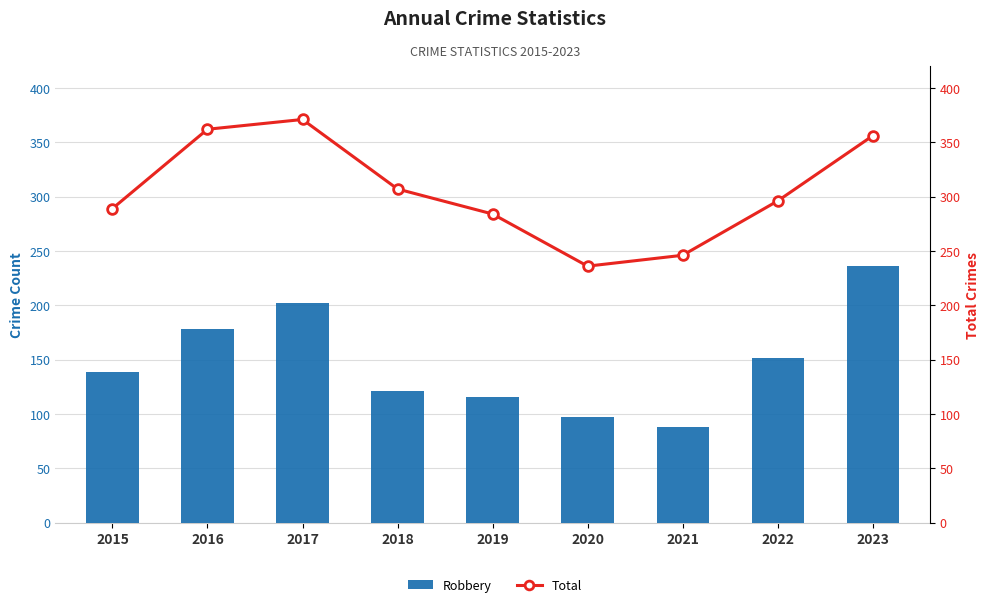

Which series has the largest total across all categories?

Total